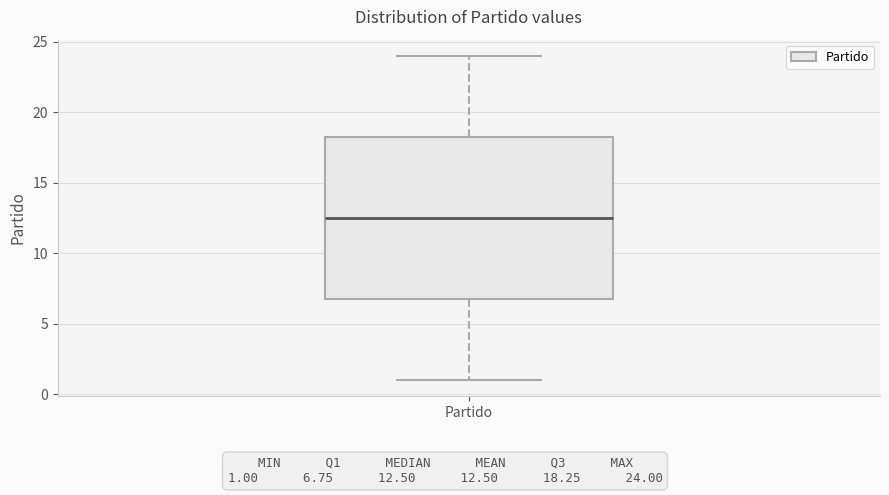

Where does the upper whisker of the box for Partido end on the y-axis? The values are not printed on the chart, so give them approximately, as read against the axis.

24.0